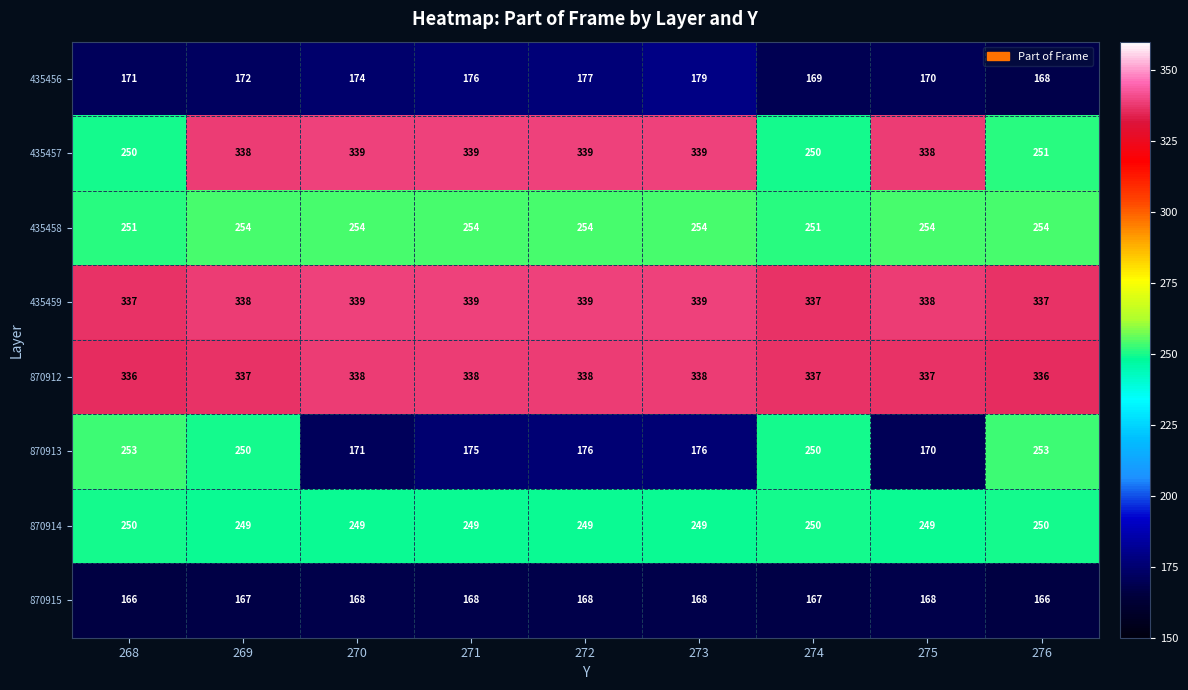

What is the minimum value shown in the chart?

166